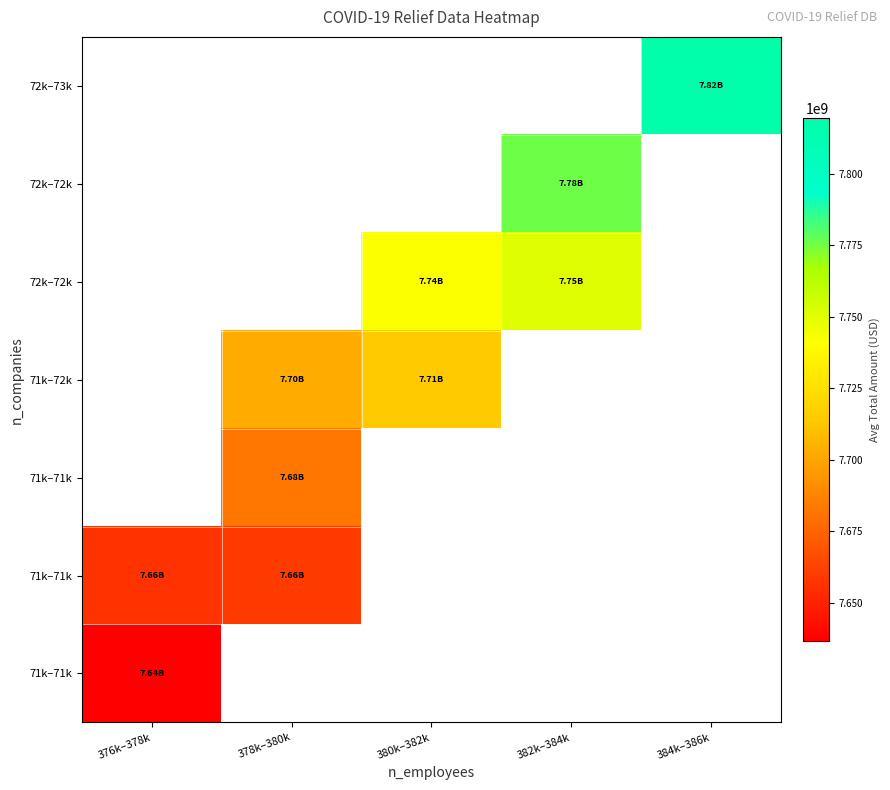

What is the smallest value displayed?

7636548268.3